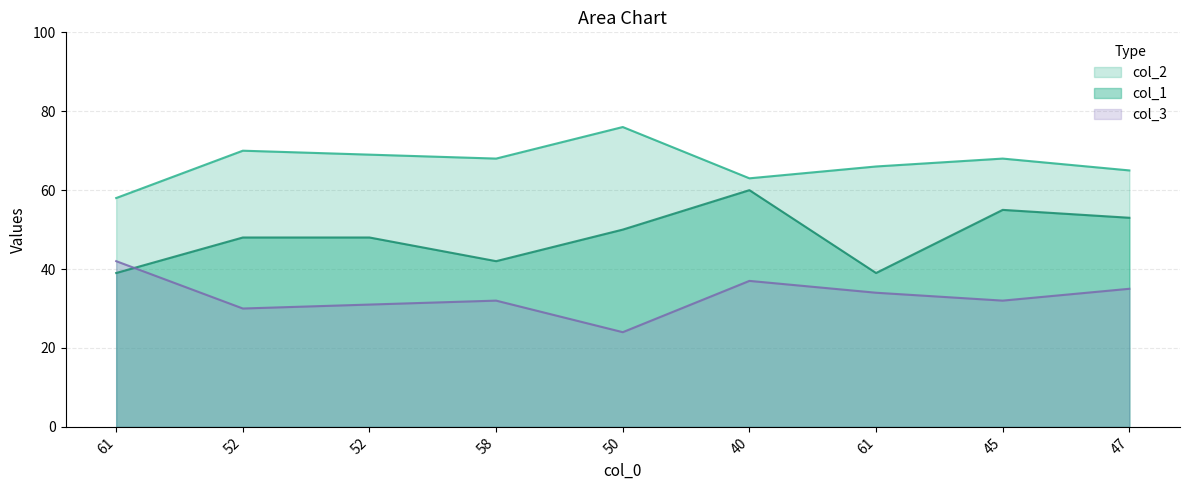

At 45, list the series in order from largest to smallest.

col_2, col_1, col_3